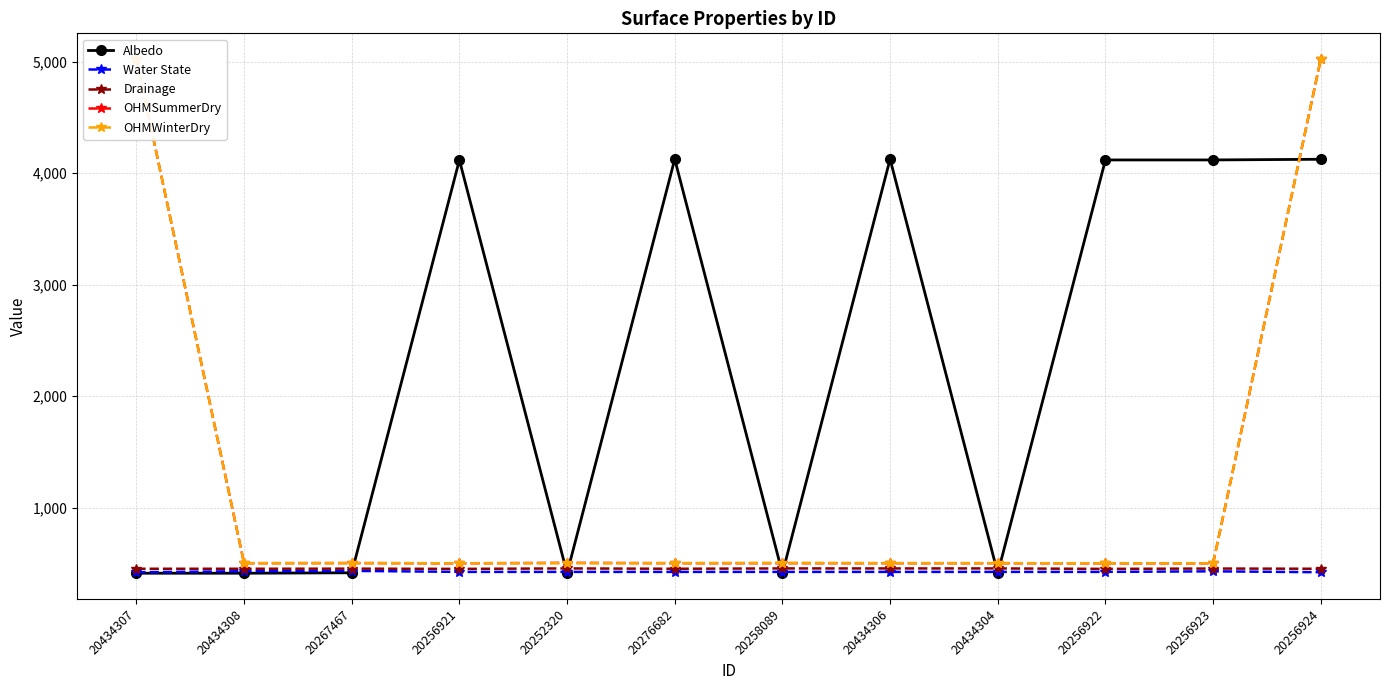

How many data points does each series have?

12